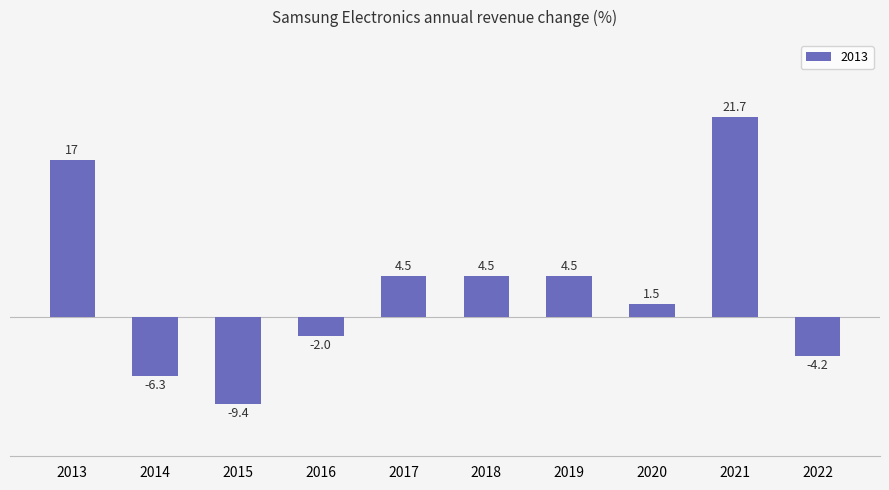

What is the value of the 5th bar from the left?

4.5